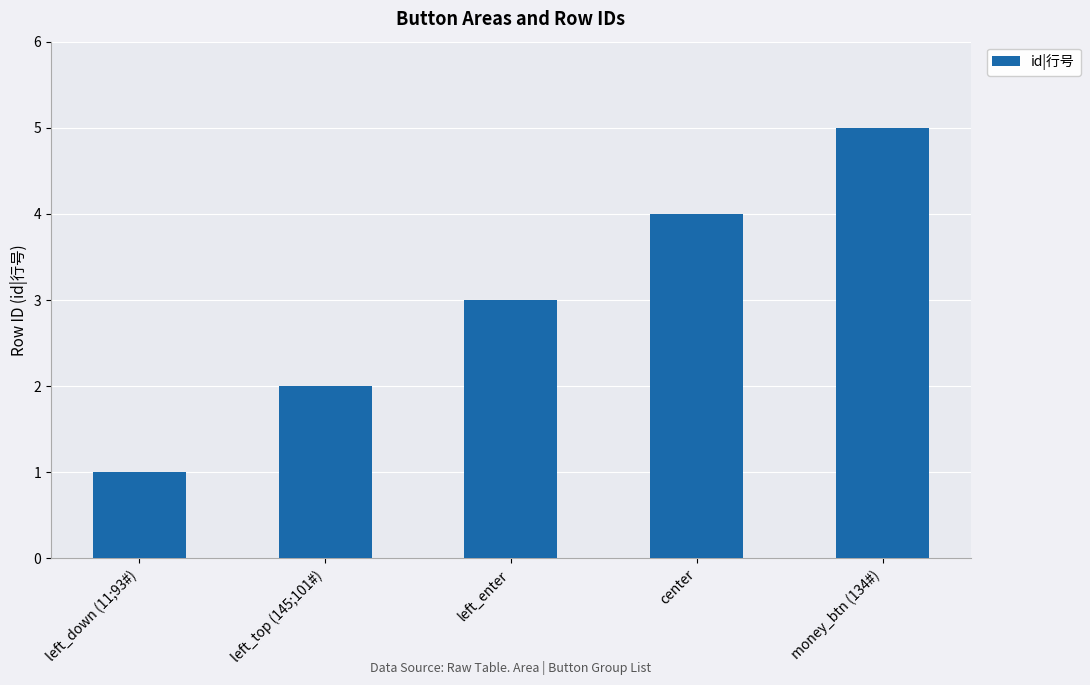

Which has a higher value, left_down (11;93#) or money_btn (134#)?

money_btn (134#)